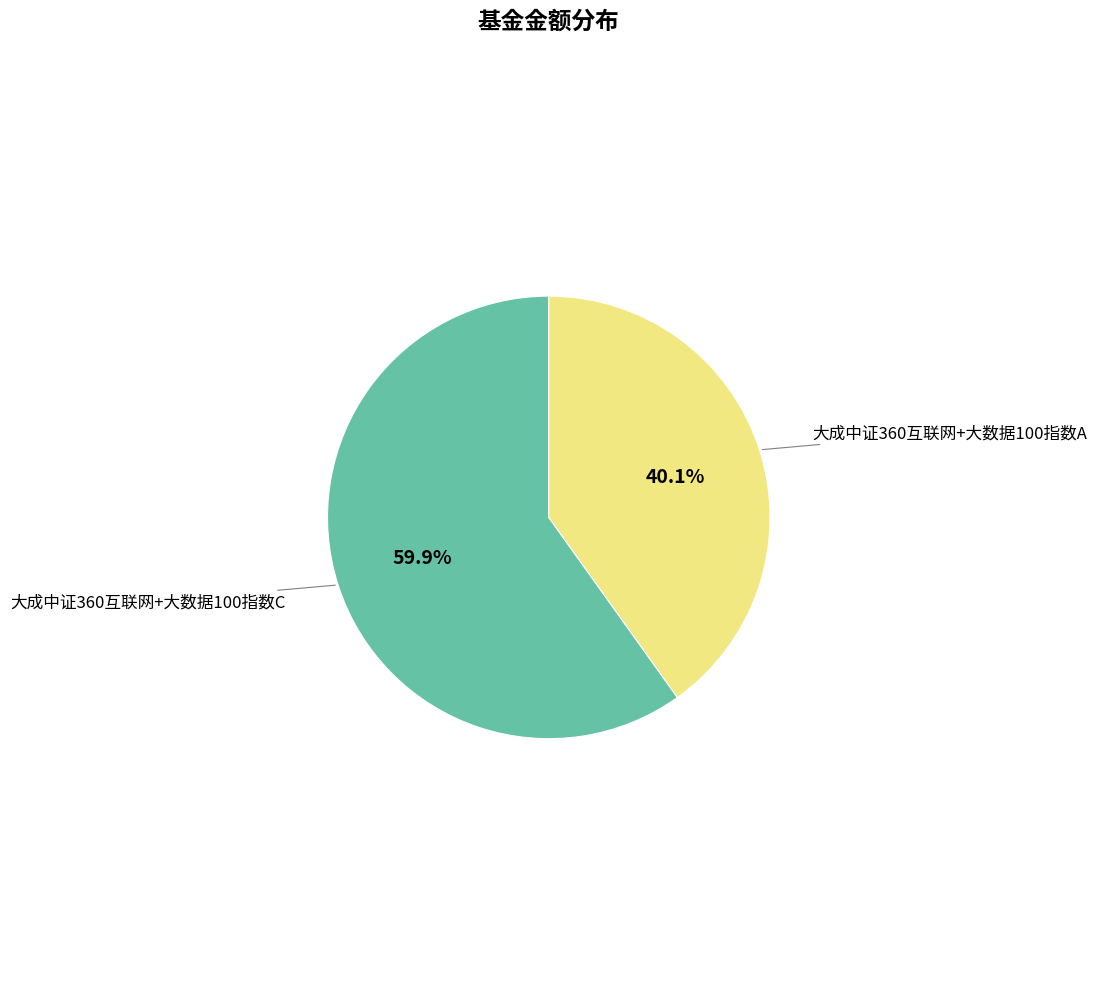

Count the number of slices in the pie.

2